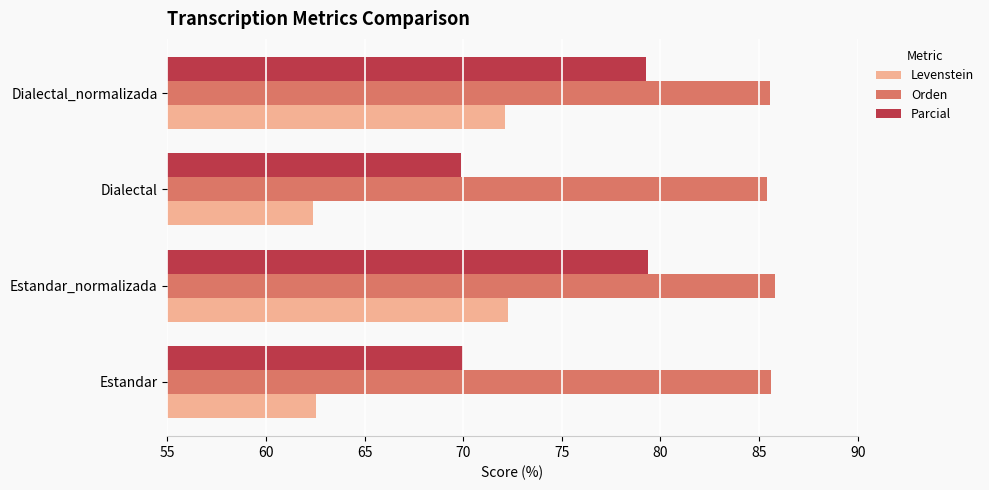

List the series in order of their peak value, lowest first.

Levenstein, Parcial, Orden